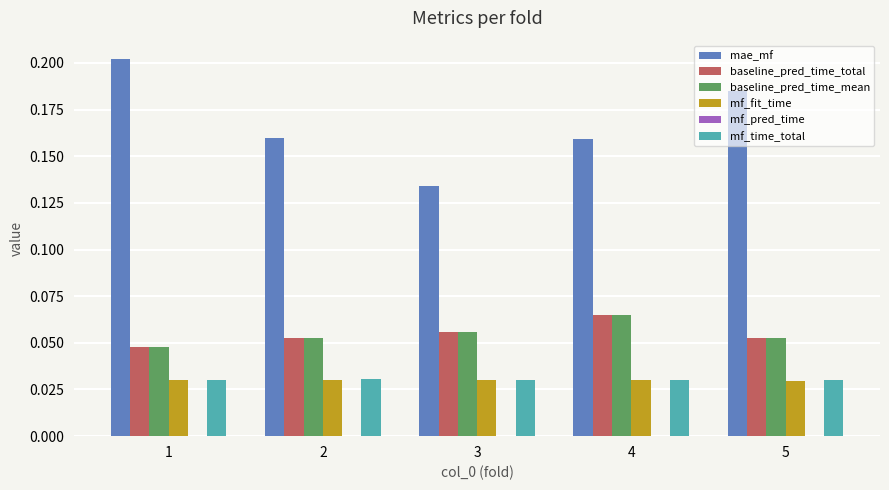

The mf_fit_time series shows 0.0 at 5. True or false?

True